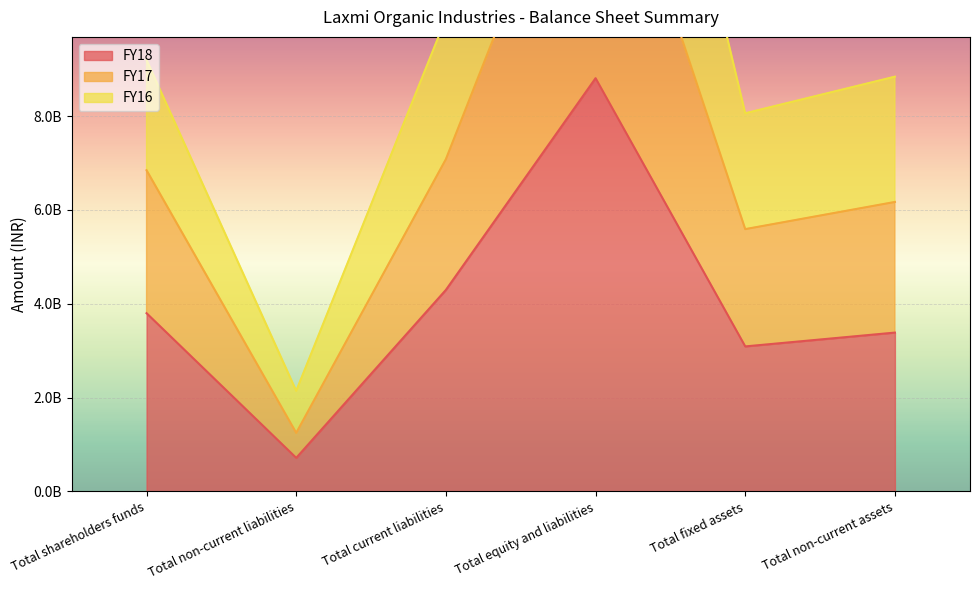

What are all the series names shown in the legend?

FY18, FY17, FY16